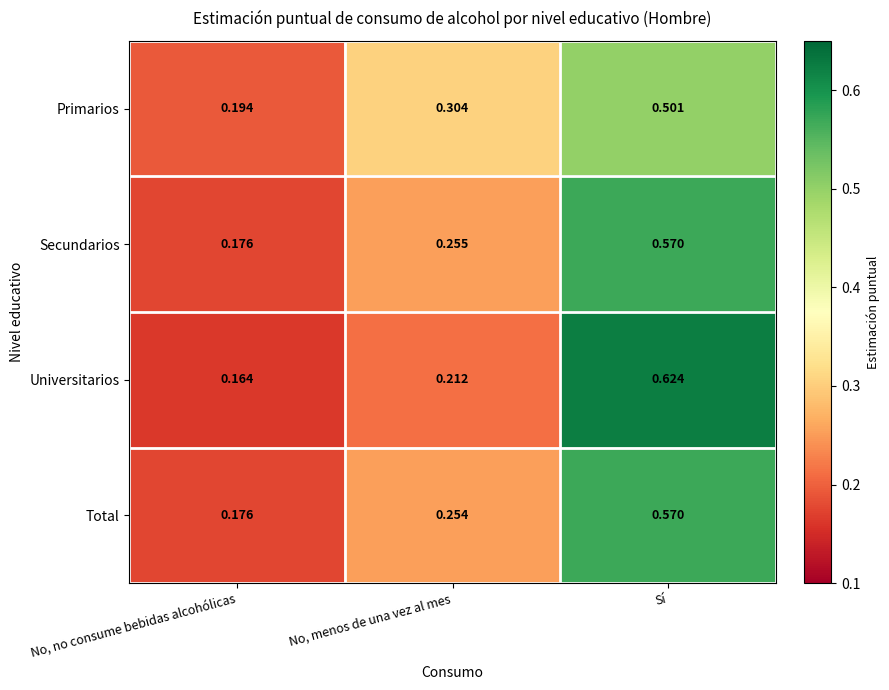

Which series has the widest spread of values?

Universitarios